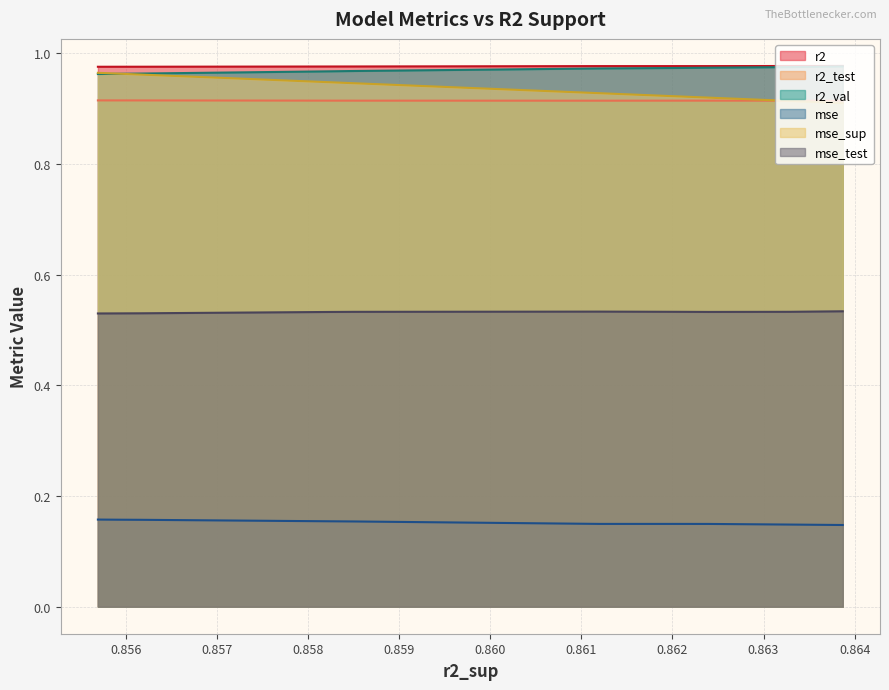

What is the minimum value for mse?

0.1